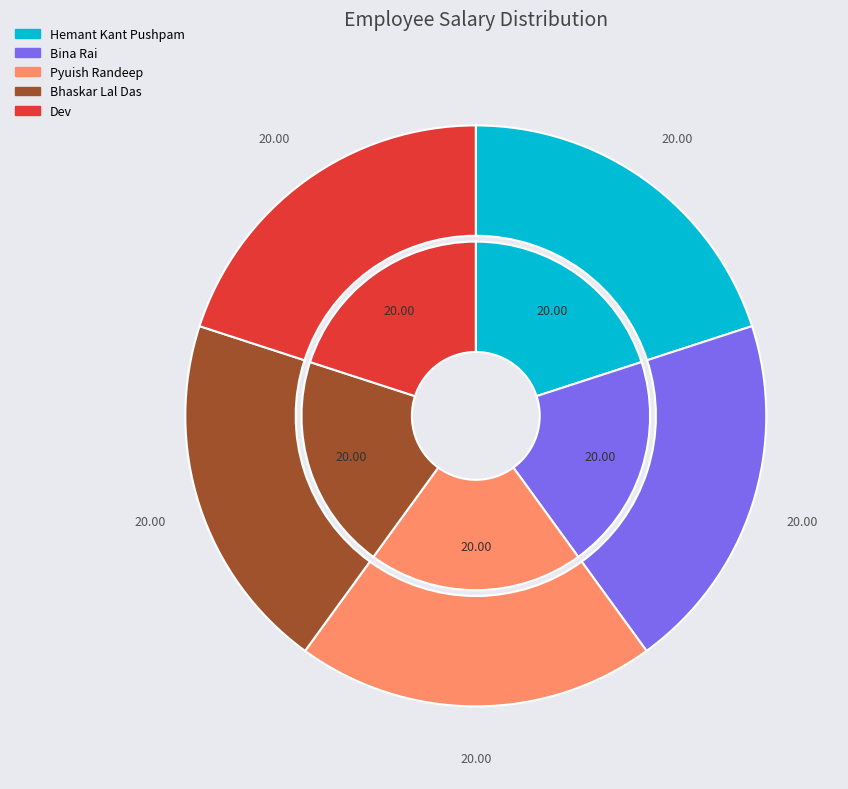

Does Bhaskar Lal Das account for over 50% of the chart?

No